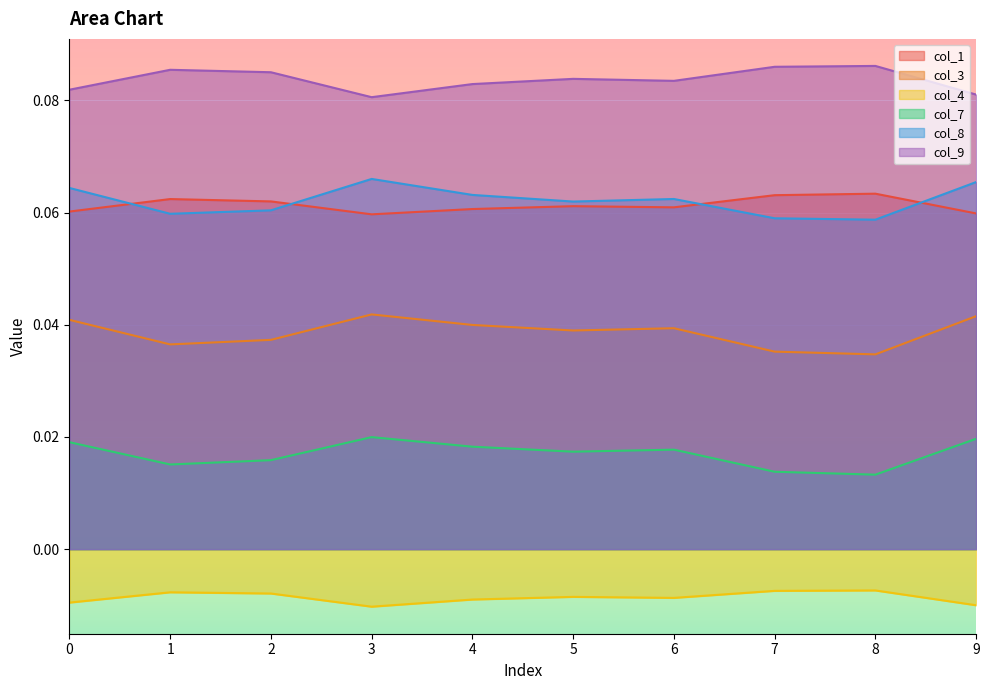

What is the maximum value for col_9?

0.1